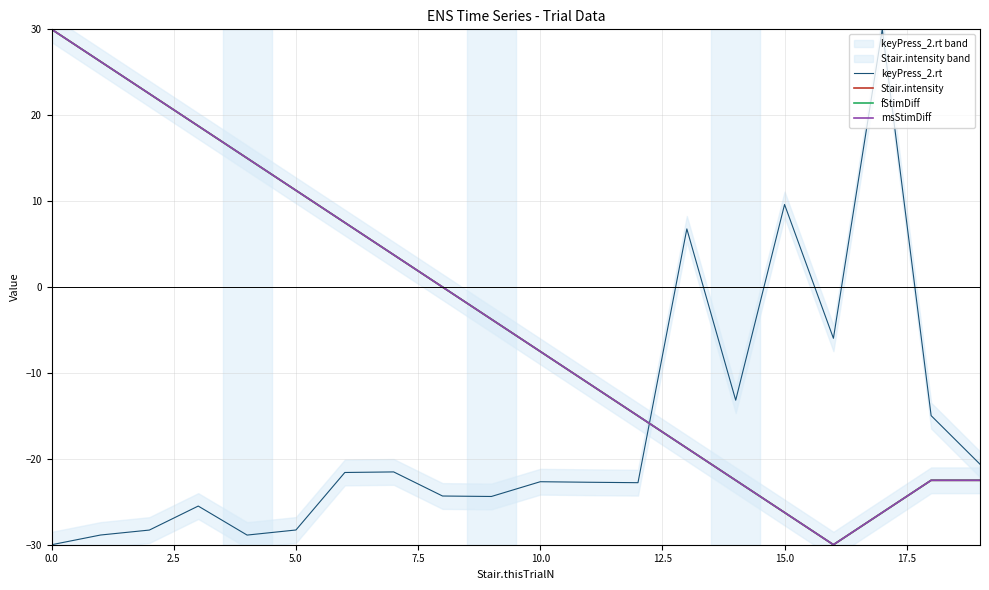

What is the greatest value displayed?

30.0